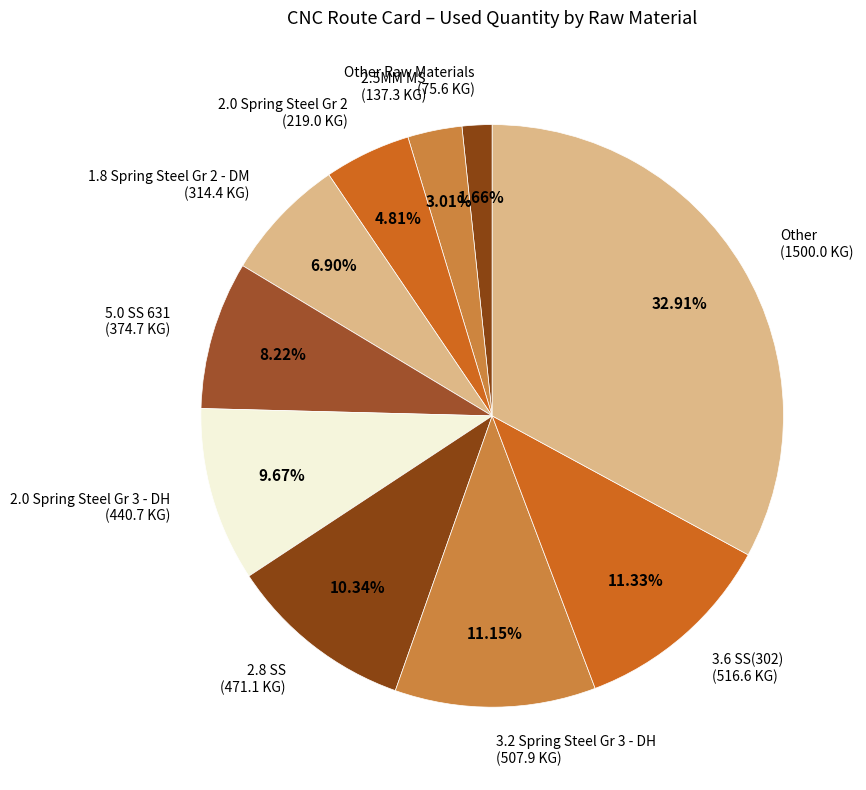

Do Other (1500.0 KG) and Other Raw Materials (75.6 KG) together represent more than half of the pie?

No